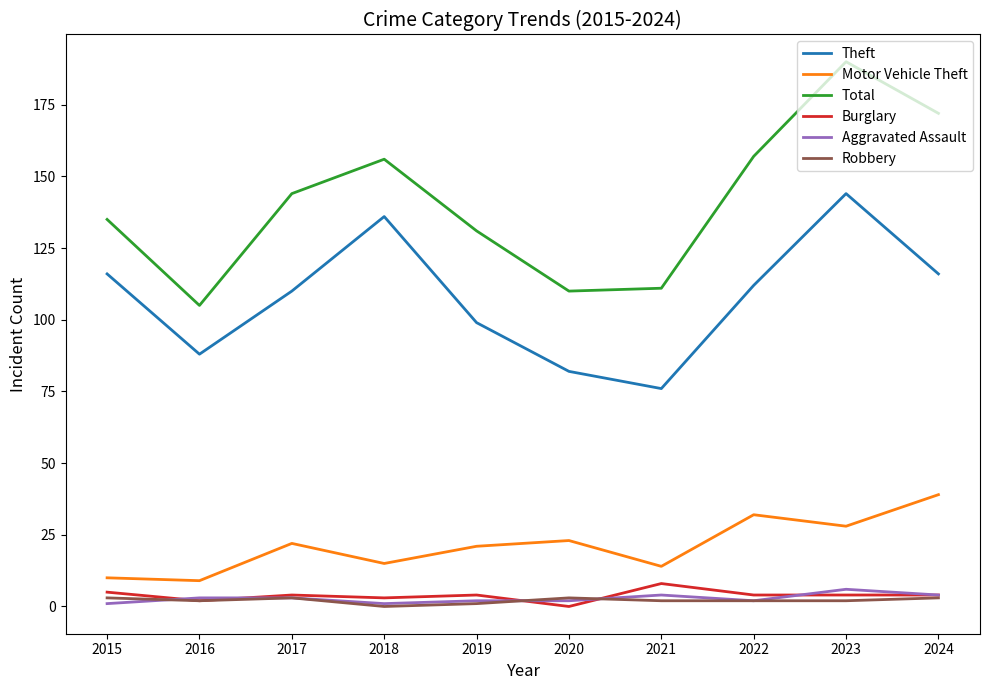

How many values in the Theft series are below 112?

5